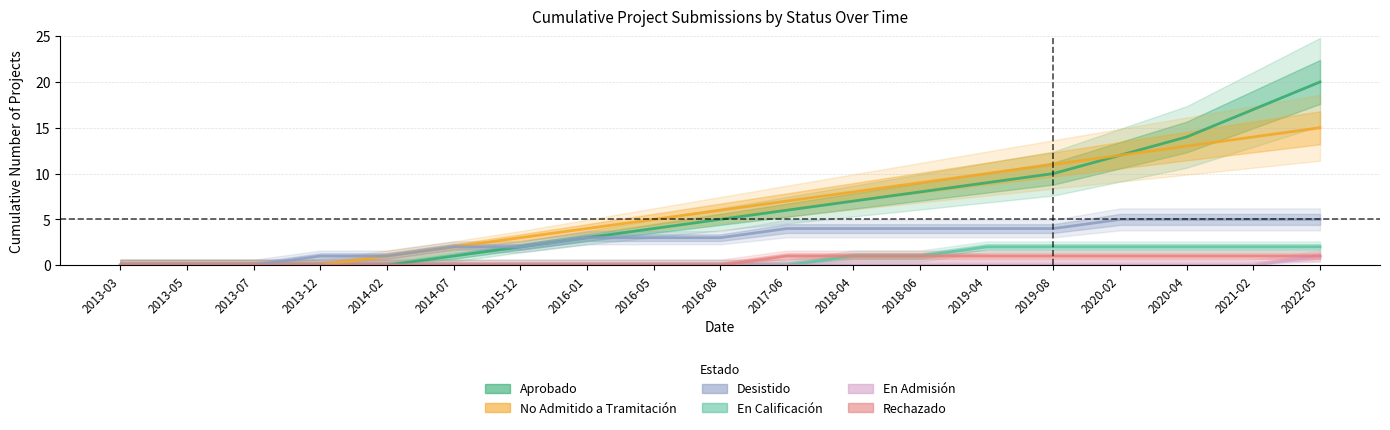

How many lines are shown in the chart?

6